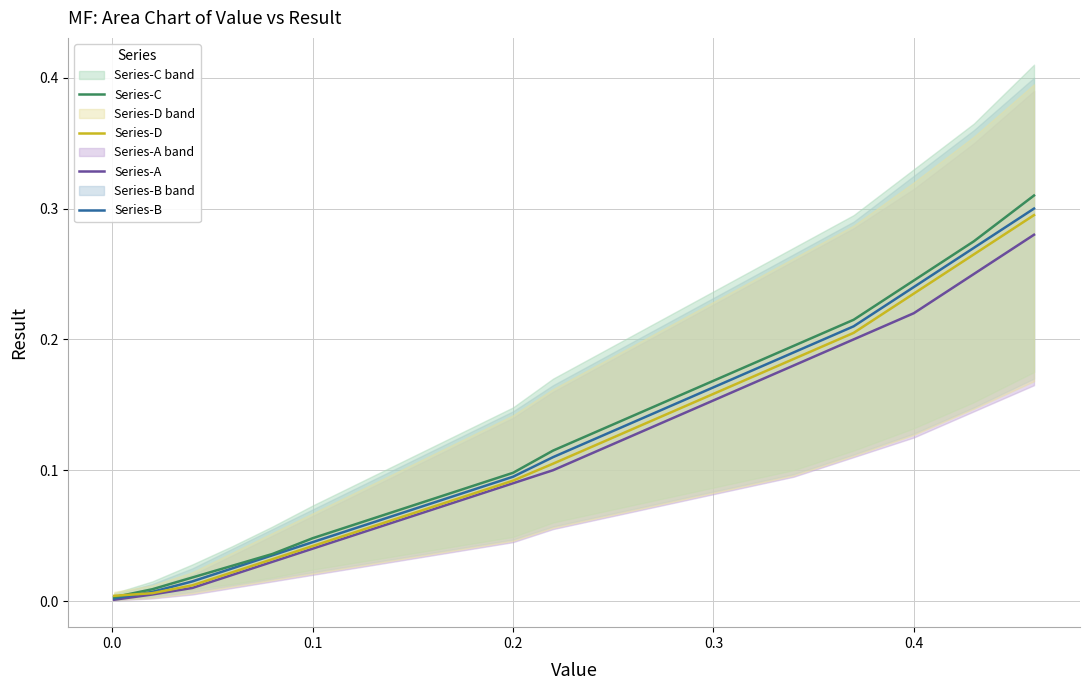

At how many categories does at least one series exceed 0?

20